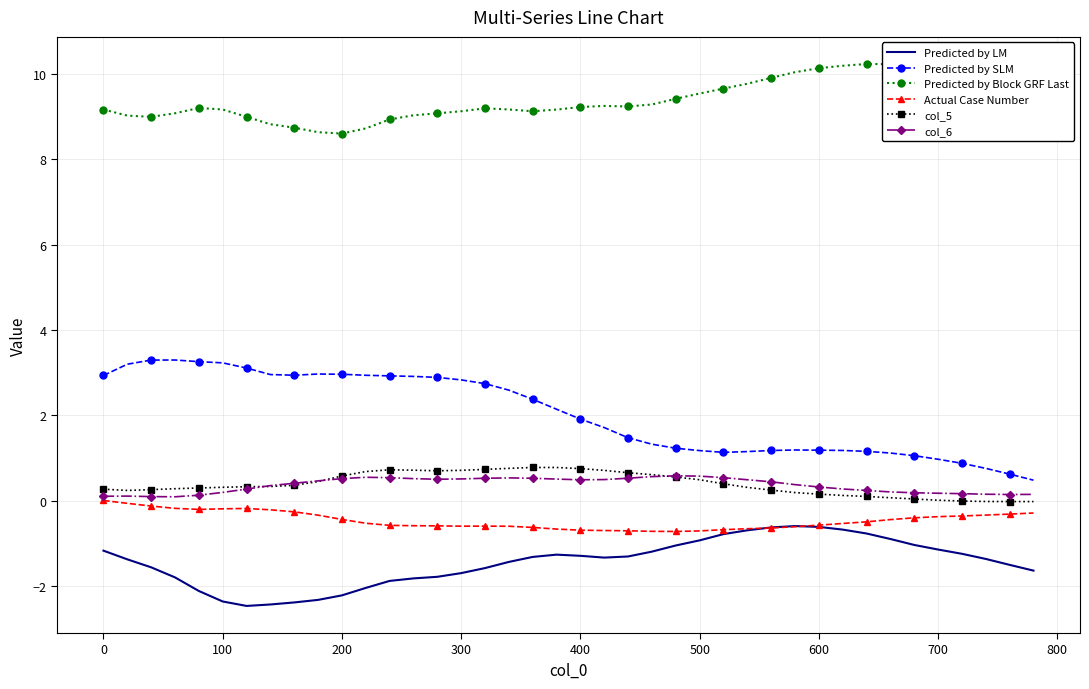

True or false: Predicted by Block GRF Last and Predicted by SLM cross at least once.

False